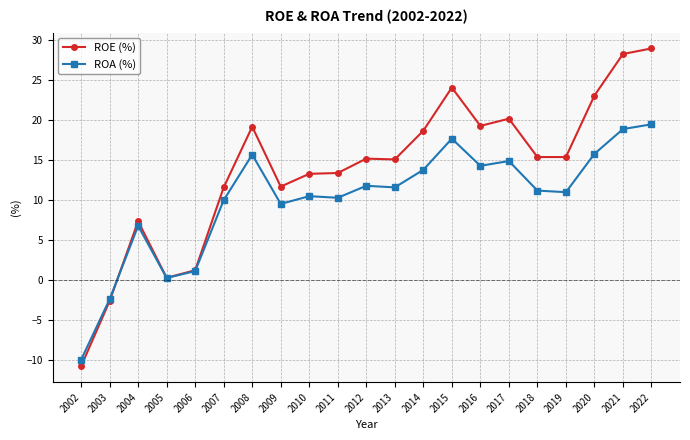

Which series changed the most between 2006 and 2022?

ROE (%)